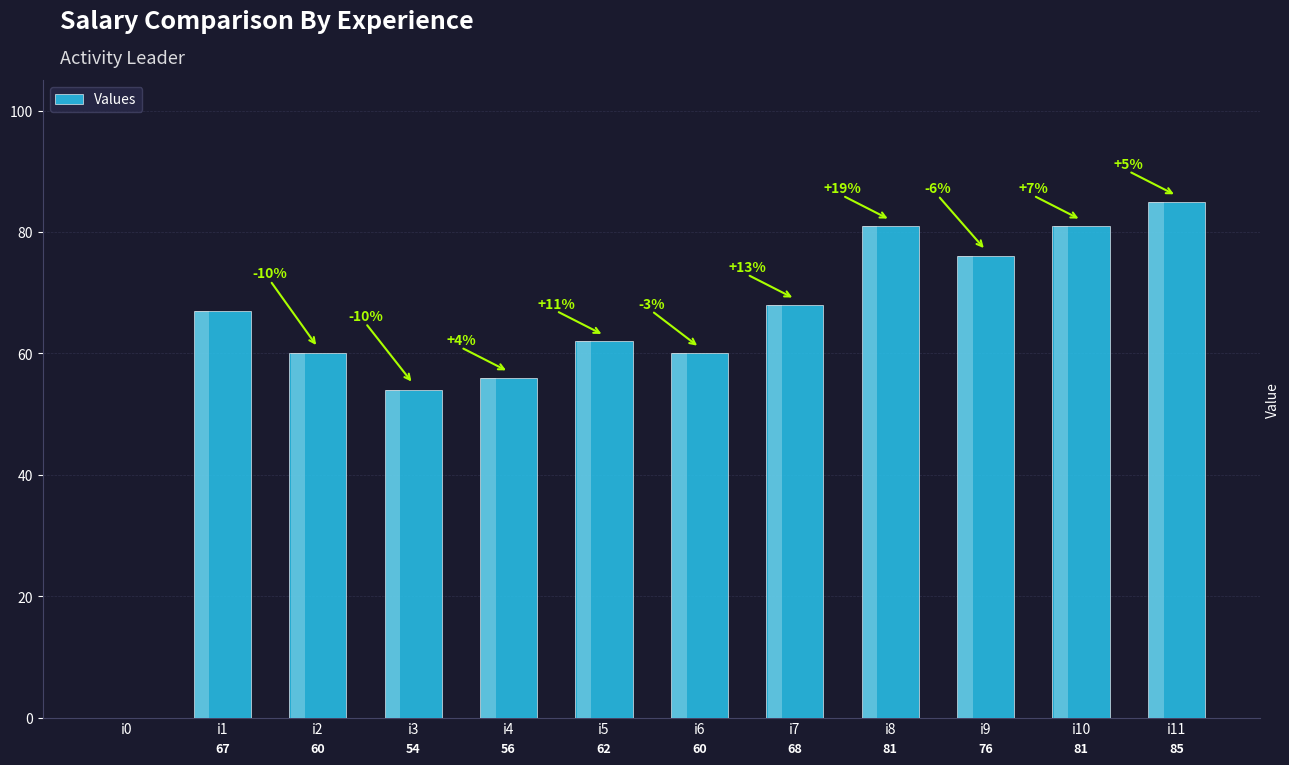

The chart shows a value of 76 at i9. True or false?

True